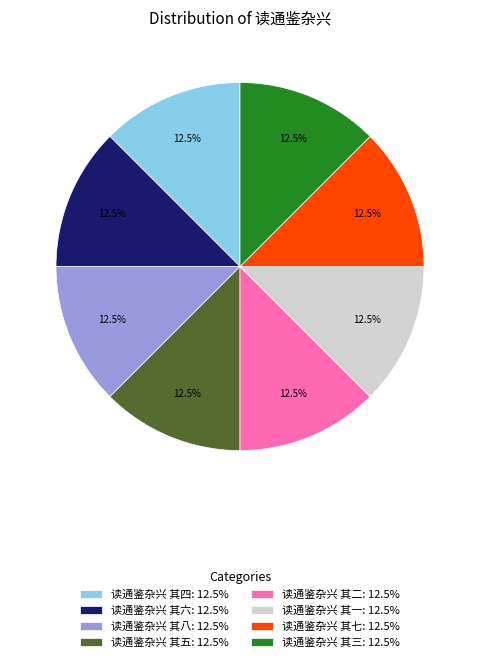

Approximately how many times larger is the value at 读通鉴杂兴 其五: 12.5% compared to 读通鉴杂兴 其七: 12.5%?

1.0